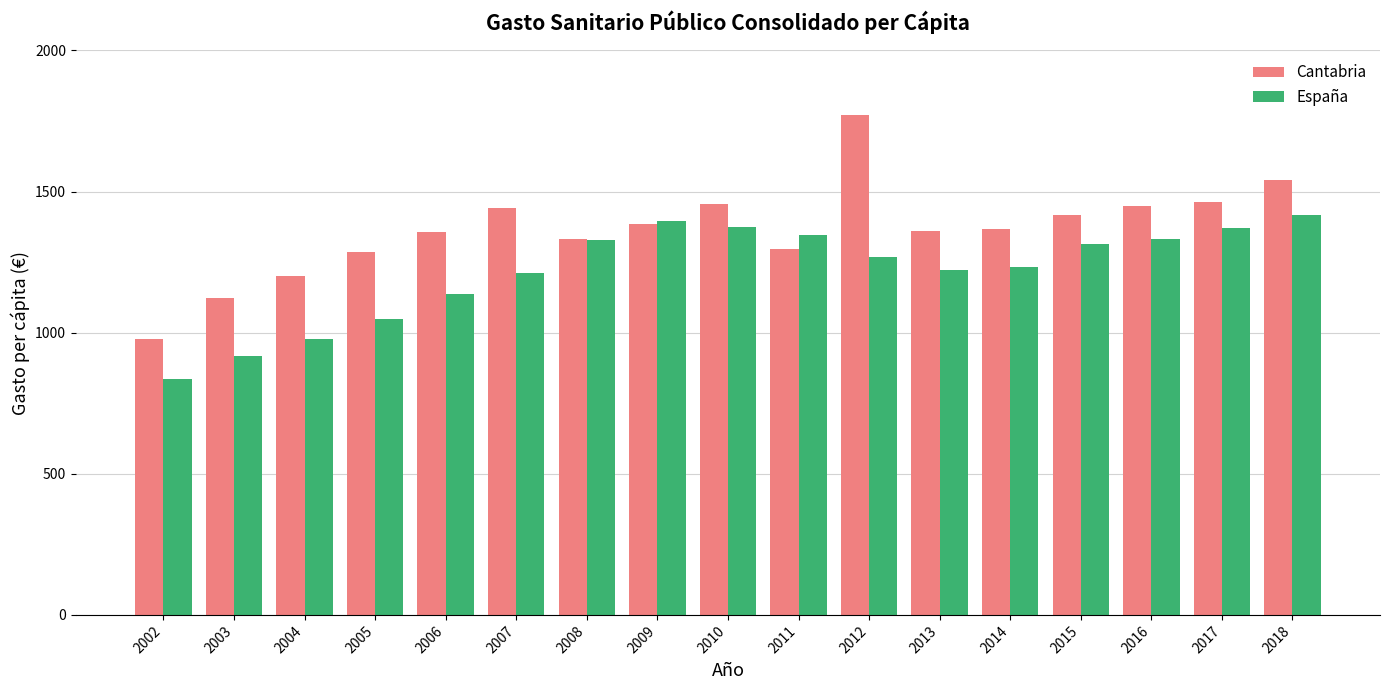

Which category has the lowest value in the Cantabria series?

2002